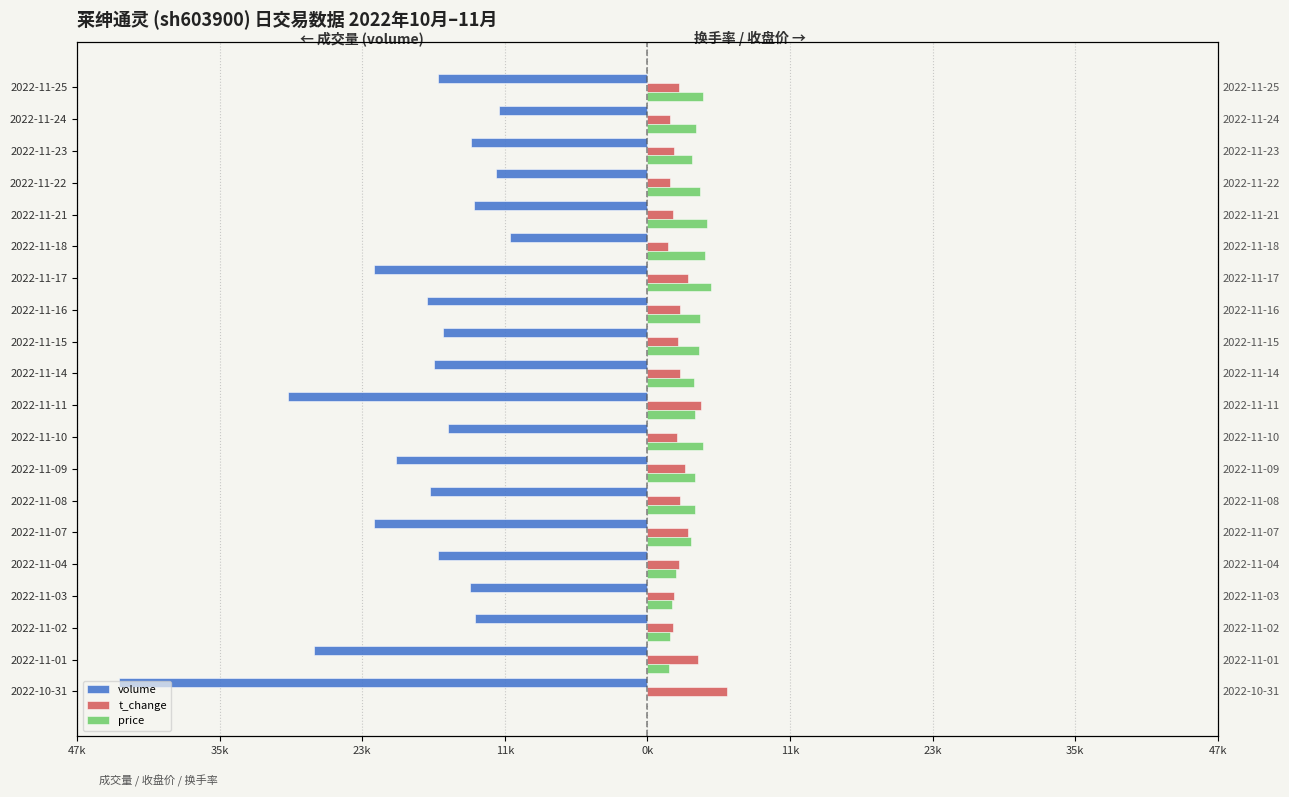

Which series has the widest spread of values?

volume